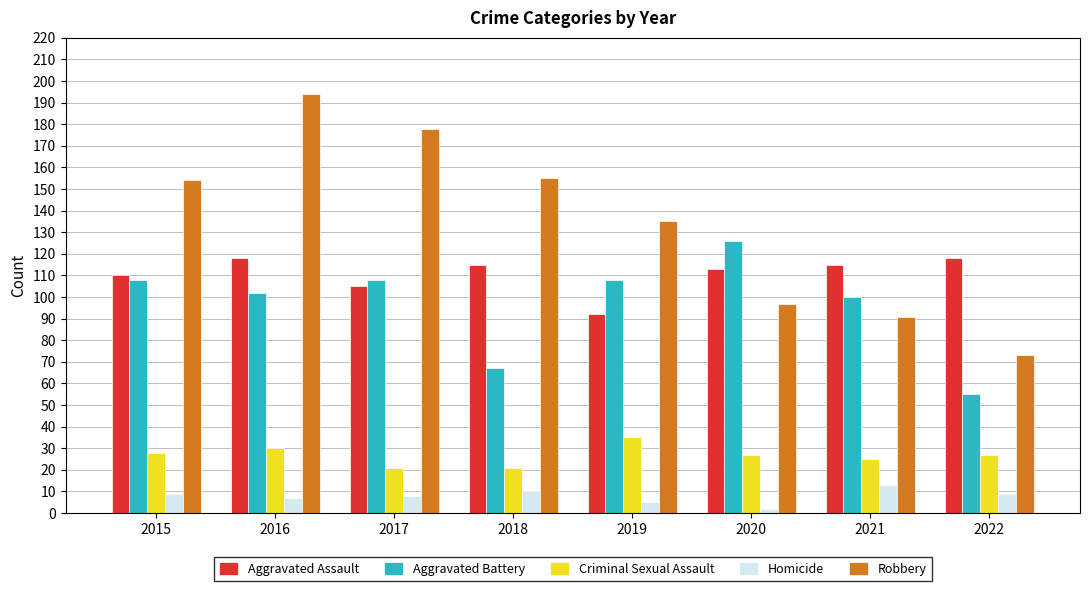

How many data points does each series have?

8